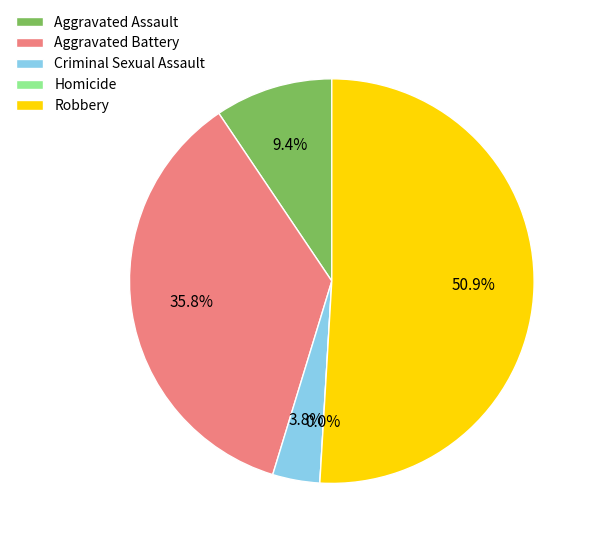

To the nearest percent, what is the difference between the largest and smallest slice percentages?

51%